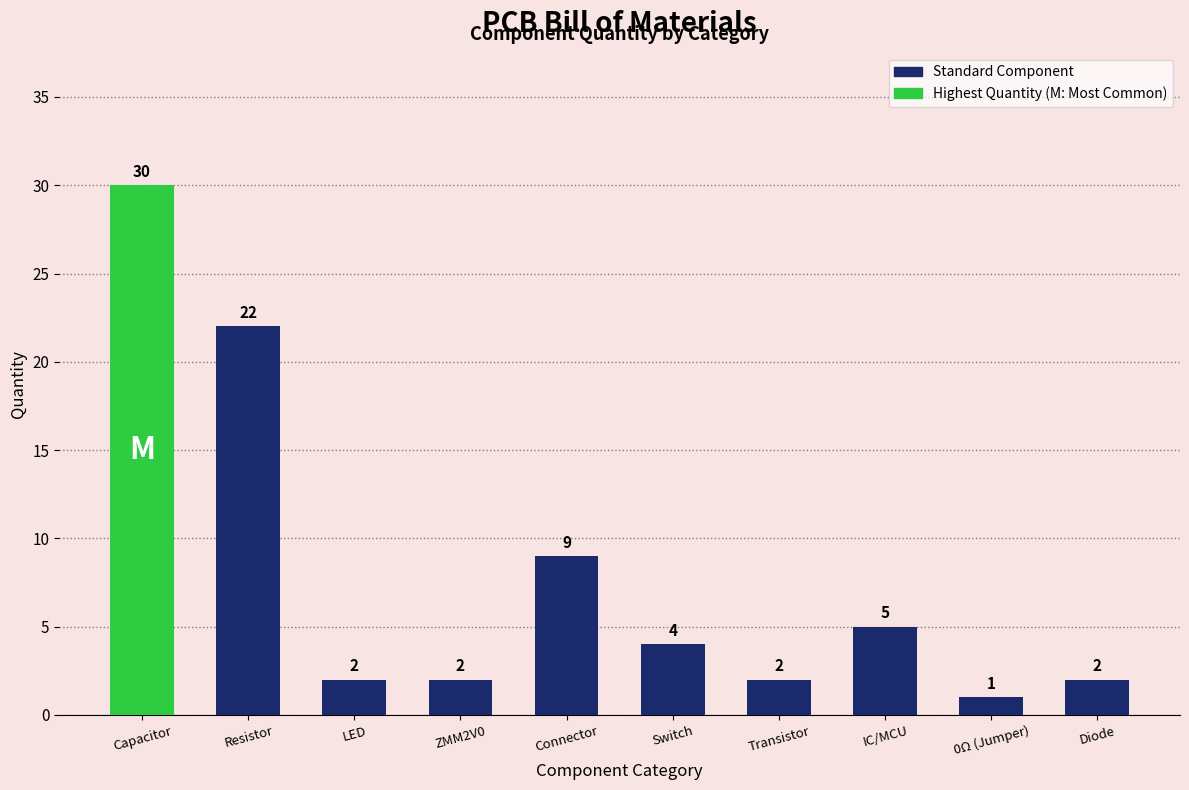

Reading left to right, transcribe all the data shown in this chart.

Capacitor=30	Resistor=22	LED=2	ZMM2V0=2	Connector=9	Switch=4	Transistor=2	IC/MCU=5	0Ω (Jumper)=1	Diode=2